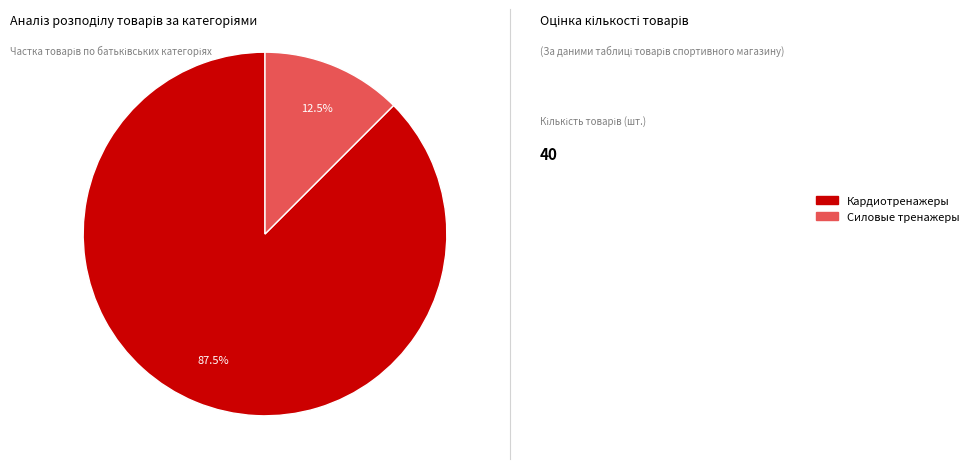

Which slice represents more than half of the pie?

Кардиотренажеры